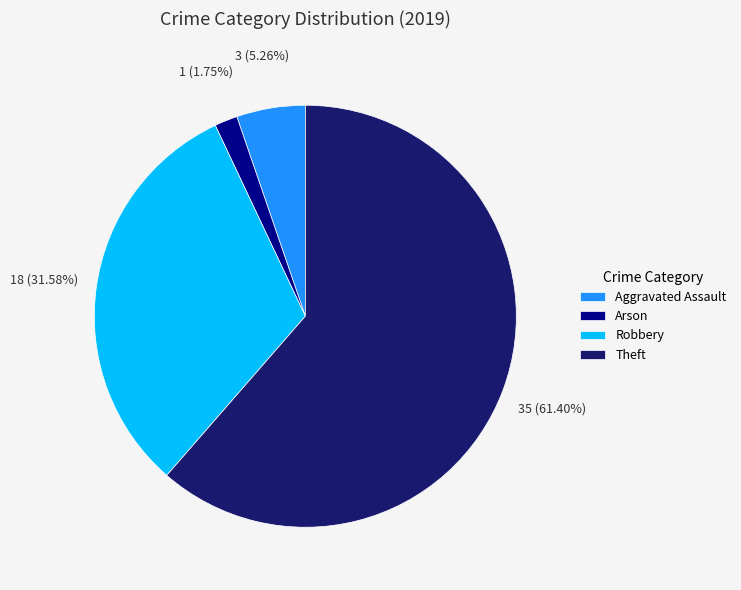

Rank the categories by value from highest to lowest.

Theft, Robbery, Aggravated Assault, Arson